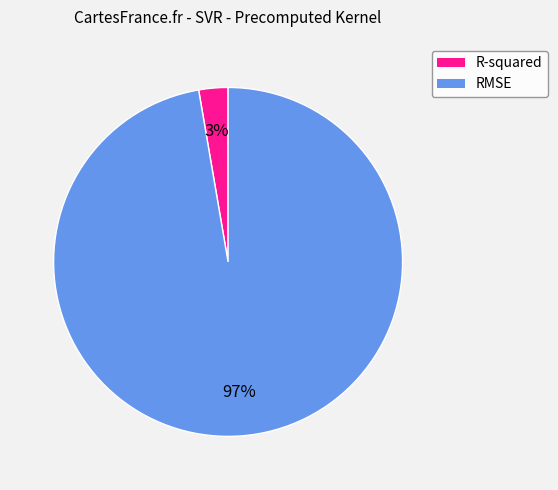

What is the largest slice in the pie chart?

RMSE